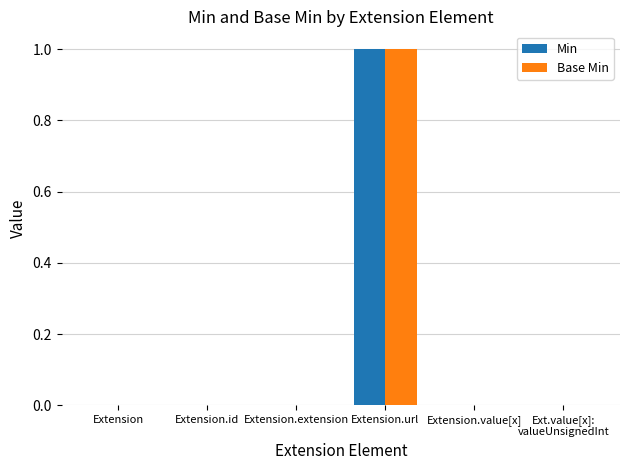

How many groups of bars are there?

6